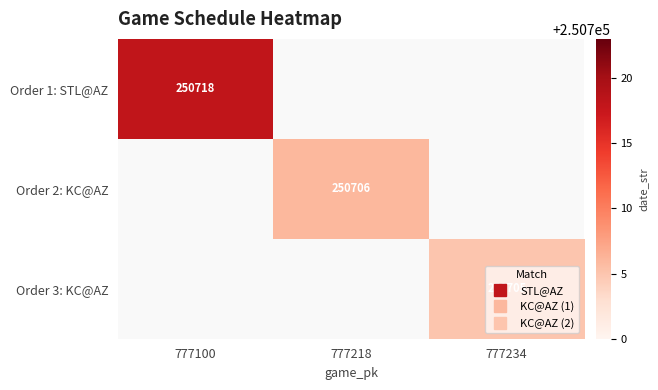

Rank the series at 777100 from highest to lowest value.

Order 1: STL@AZ, Order 2: KC@AZ, Order 3: KC@AZ